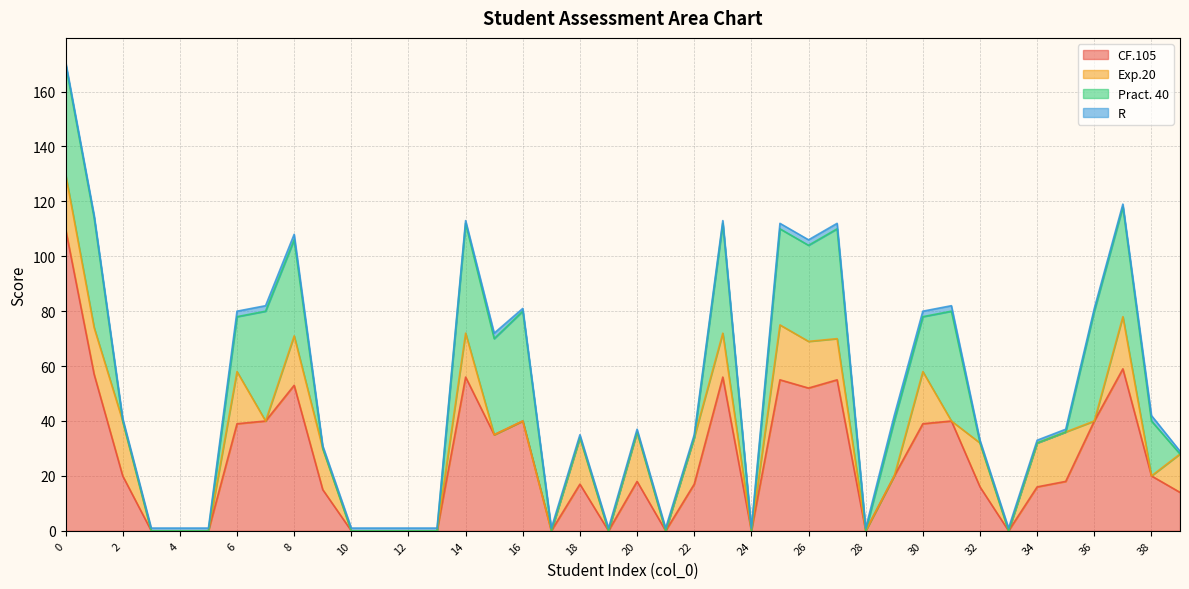

Reading right to left, list all the values displayed in this chart.

CF.105: 39=14	38=20	37=59	36=40	35=18	34=16	33=0	32=16	31=40	30=39	29=20	28=0	27=55	26=52	25=55	24=0	23=56	22=17	21=0	20=18	19=0	18=17	17=0	16=40	15=35	14=56	13=0	12=0	11=0	10=0	9=15	8=53	7=40	6=39	5=0	4=0	3=0	2=20	1=57	0=110
Exp.20: 39=14	38=0	37=19	36=0	35=18	34=16	33=0	32=16	31=0	30=19	29=0	28=0	27=15	26=17	25=20	24=0	23=16	22=17	21=0	20=18	19=0	18=17	17=0	16=0	15=0	14=16	13=0	12=0	11=0	10=0	9=15	8=18	7=0	6=19	5=0	4=0	3=0	2=20	1=17	0=20
Pract. 40: 39=0	38=20	37=40	36=40	35=0	34=0	33=0	32=0	31=40	30=20	29=20	28=0	27=40	26=35	25=35	24=0	23=40	22=0	21=0	20=0	19=0	18=0	17=0	16=40	15=35	14=40	13=0	12=0	11=0	10=0	9=0	8=35	7=40	6=20	5=0	4=0	3=0	2=0	1=40	0=40
R: 39=1	38=2	37=1	36=1	35=1	34=1	33=1	32=1	31=2	30=2	29=2	28=1	27=2	26=2	25=2	24=1	23=1	22=1	21=1	20=1	19=1	18=1	17=1	16=1	15=2	14=1	13=1	12=1	11=1	10=1	9=1	8=2	7=2	6=2	5=1	4=1	3=1	2=1	1=1	0=1